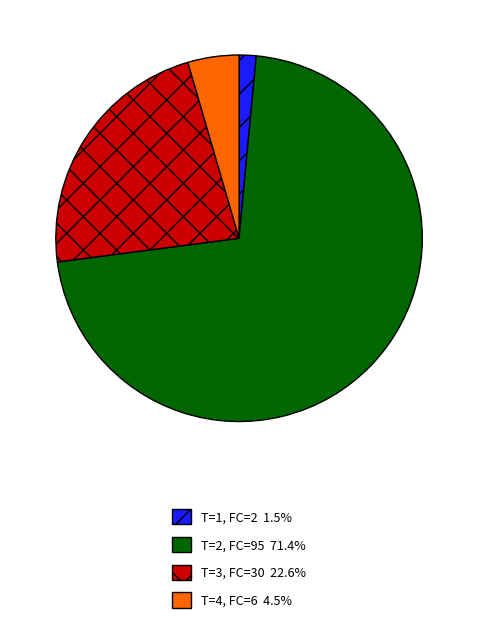

Is there any slice that represents more than half of the pie?

Yes